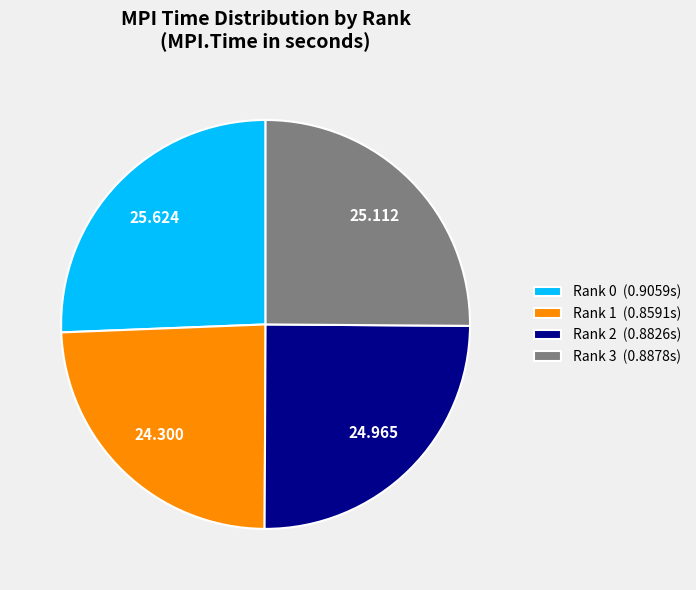

Which slice is the smallest?

Rank 1